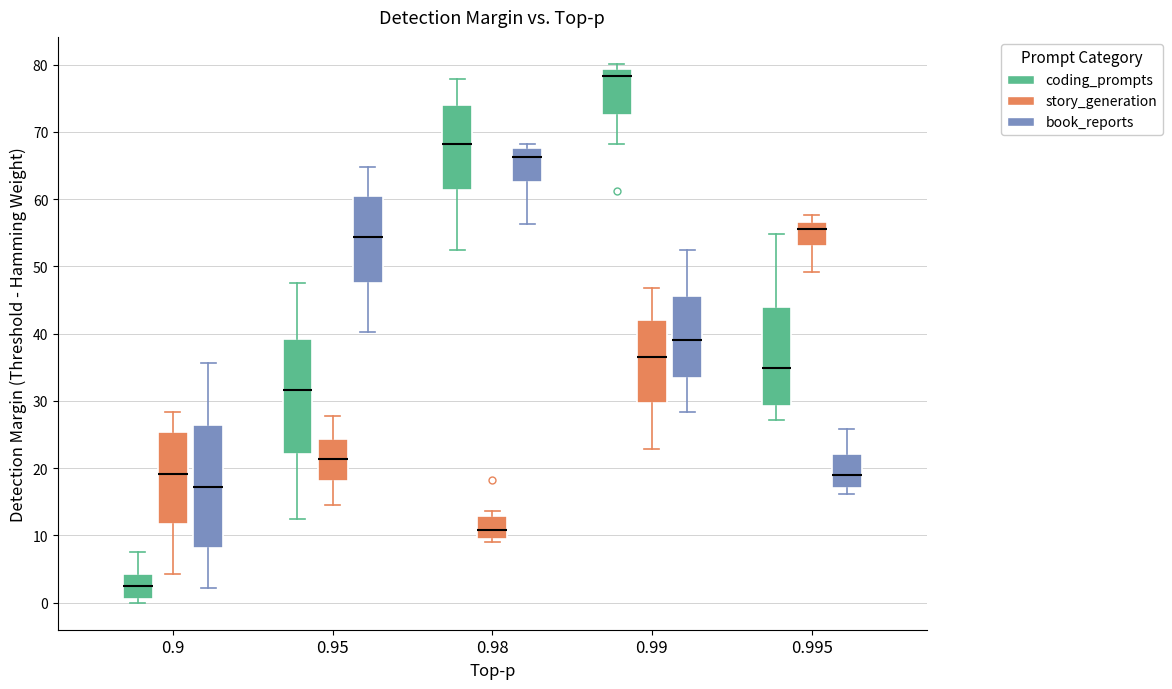

Reading left to right, transcribe this box plot: for each box, give where its median line is, the range the box spans, and where its two whiskers end, as read against the y-axis. The values are not printed on the chart, so give them approximately, as read against the axis.

0.9 (coding_prompts): median 3, box 1 to 4, whiskers 0 to 8
0.9 (story_generation): median 19, box 12 to 25, whiskers 4 to 28
0.9 (book_reports): median 17, box 8 to 26, whiskers 2 to 36
0.95 (coding_prompts): median 32, box 22 to 39, whiskers 12 to 48
0.95 (story_generation): median 21, box 18 to 24, whiskers 15 to 28
0.95 (book_reports): median 54, box 48 to 60, whiskers 40 to 65
0.98 (coding_prompts): median 68, box 61 to 74, whiskers 53 to 78
0.98 (story_generation): median 11, box 9 to 13, whiskers 9 (just below the box's lower edge) to 14
0.98 (book_reports): median 66, box 63 to 68, whiskers 56 to 68 (just above the box's upper edge)
0.99 (coding_prompts): median 78, box 72 to 79, whiskers 68 to 80
0.99 (story_generation): median 37, box 30 to 42, whiskers 23 to 47
0.99 (book_reports): median 39, box 33 to 46, whiskers 28 to 53
0.995 (coding_prompts): median 35, box 29 to 44, whiskers 27 to 55
0.995 (story_generation): median 56, box 53 to 57, whiskers 49 to 58
0.995 (book_reports): median 19, box 17 to 22, whiskers 16 to 26